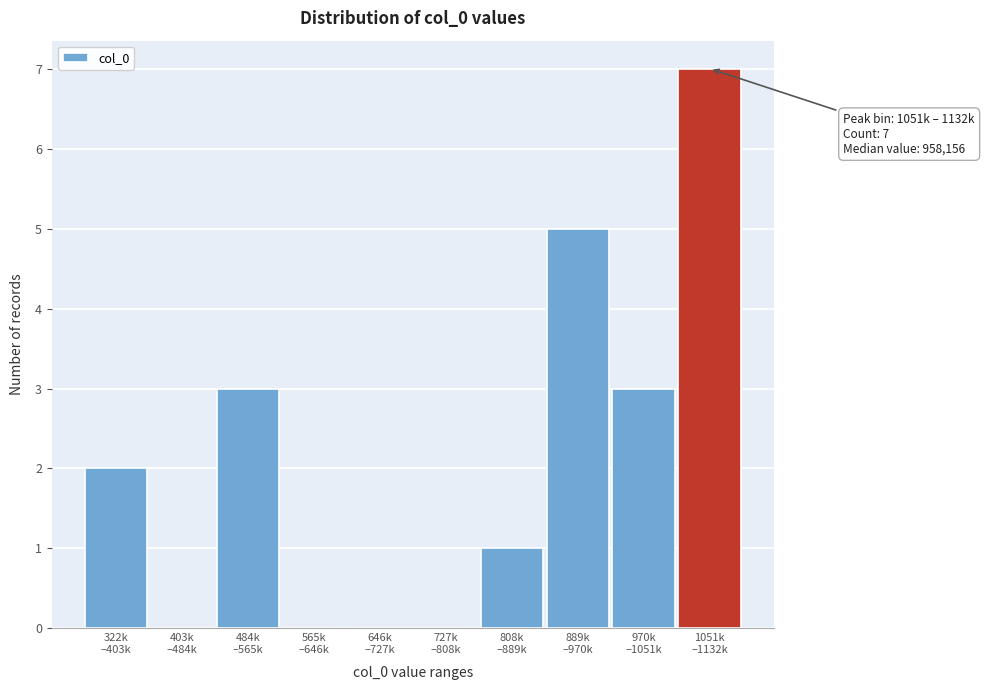

What is the sum of all values?

21